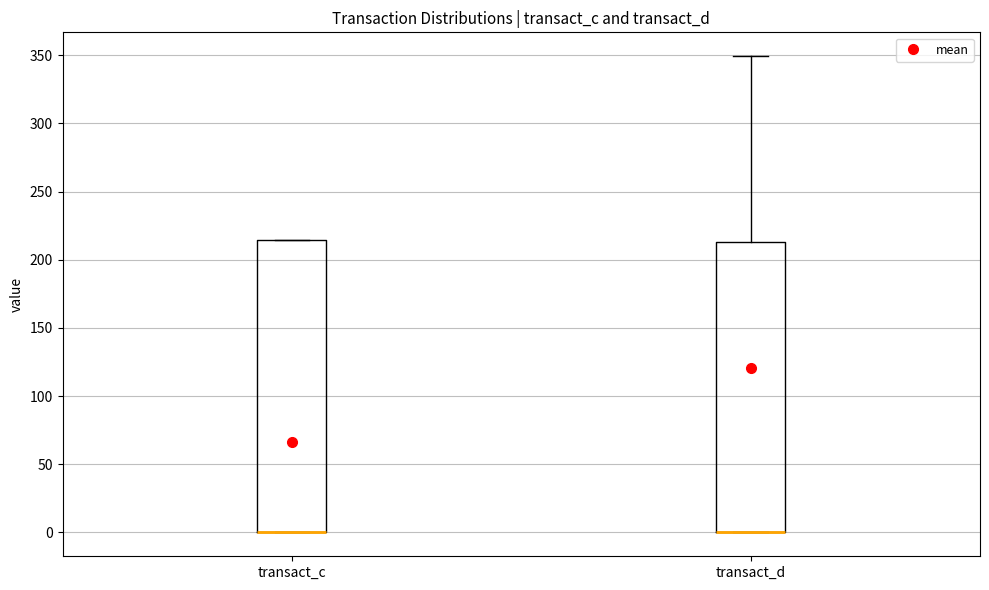

Reading left to right, transcribe this box plot: for each box, give where its median line is, the range the box spans, and where its two whiskers end, as read against the y-axis. The values are not printed on the chart, so give them approximately, as read against the axis.

transact_c: median 0 (drawn on the box's lower edge), box 0 to 215, whiskers 0 to 215
transact_d: median 0 (drawn on the box's lower edge), box 0 to 215, whiskers 0 to 350